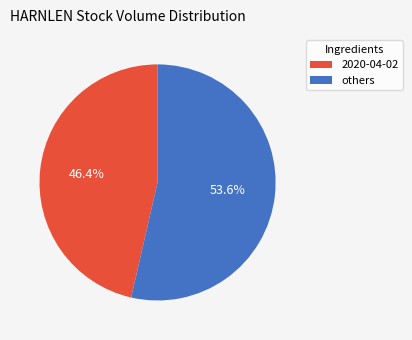

What percentage is the 2020-04-02 slice, to the nearest percent?

46%